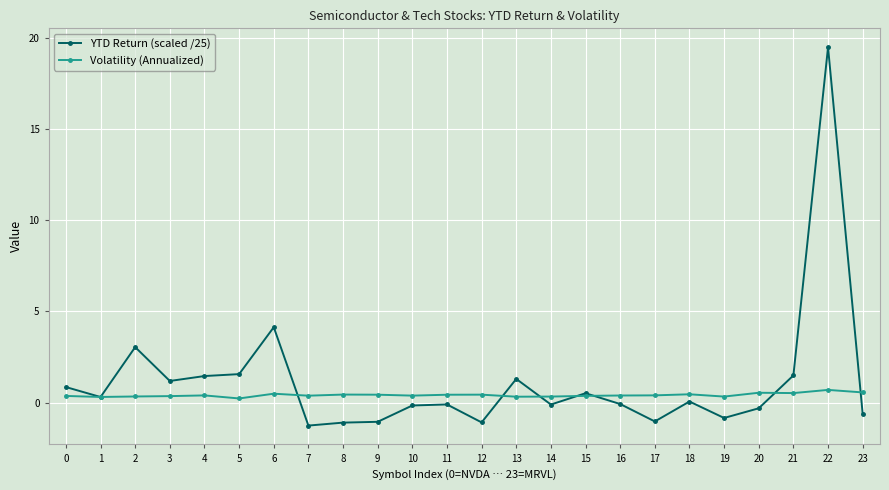

True or false: Volatility (Annualized) has more than 1 interior local peaks.

True